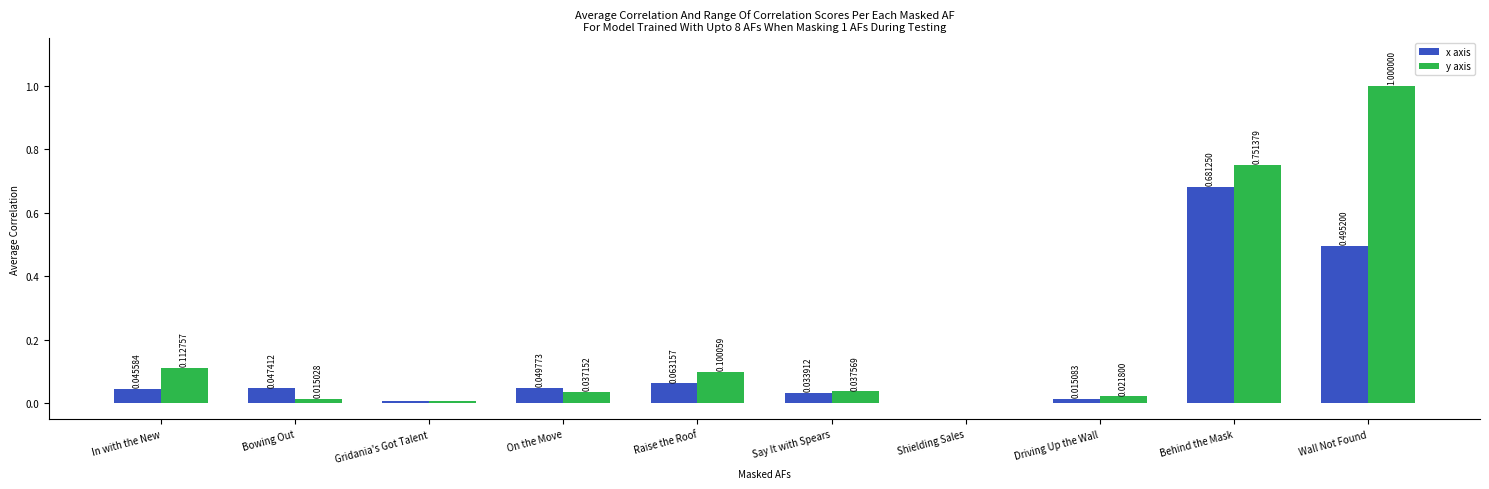

Which series changed the most between Gridania's Got Talent and Say It with Spears?

y axis